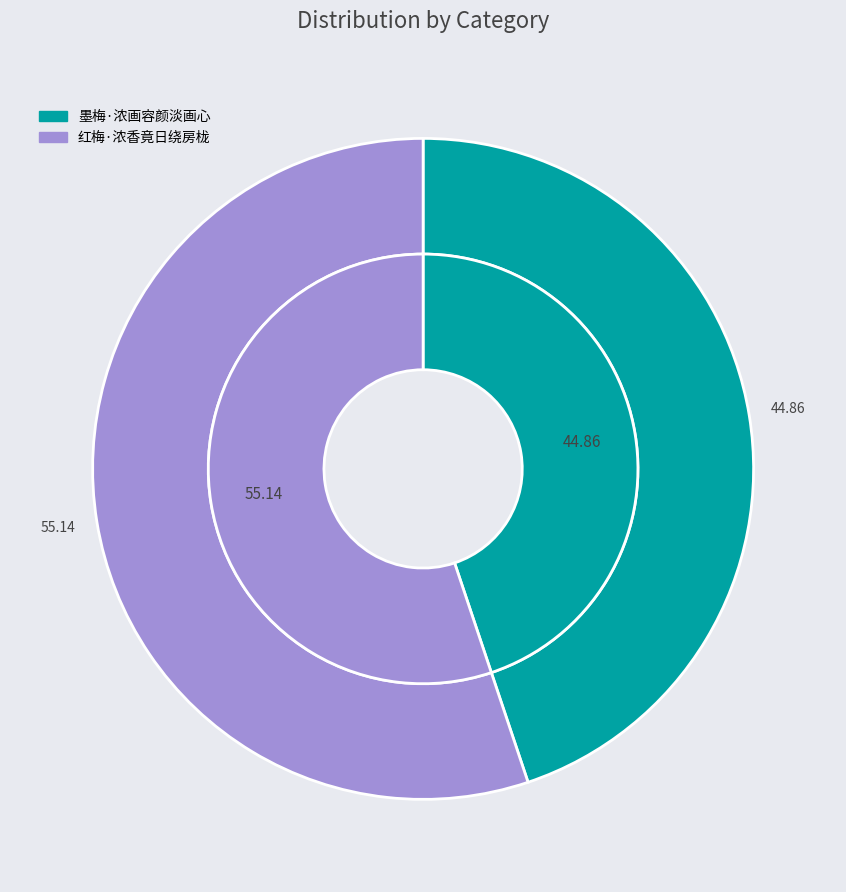

True or false: 墨梅·浓画容颜淡画心 accounts for 57% of the total.

False